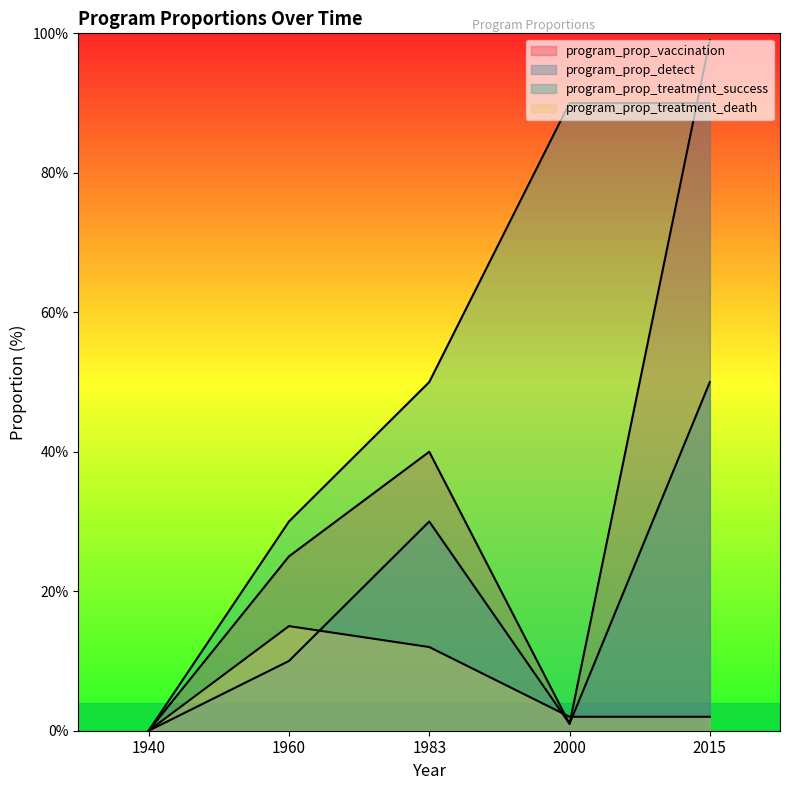

True or false: program_prop_treatment_success and program_prop_detect cross at least once.

False